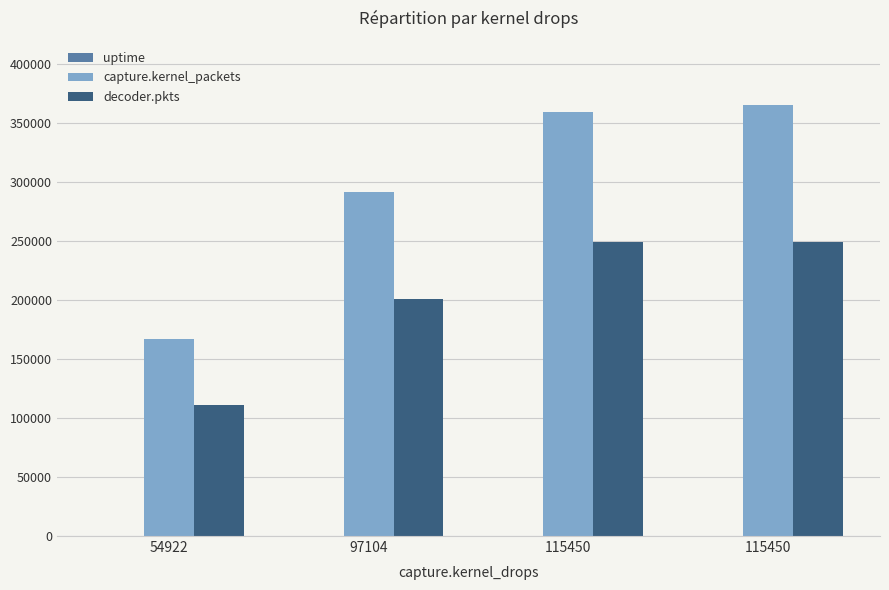

Does the chart contain stacked bars?

No